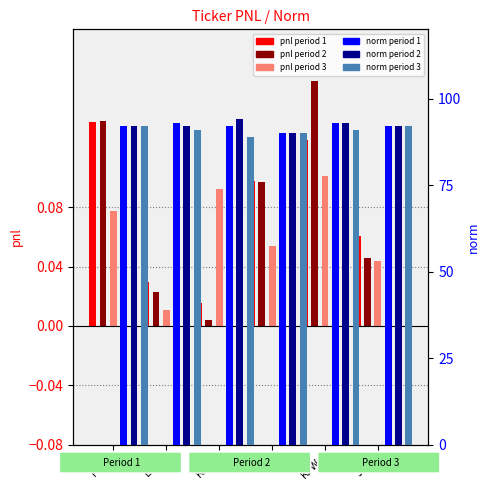

What is the sum of the pnl period 1 values at IFL: and EGV:?

0.1